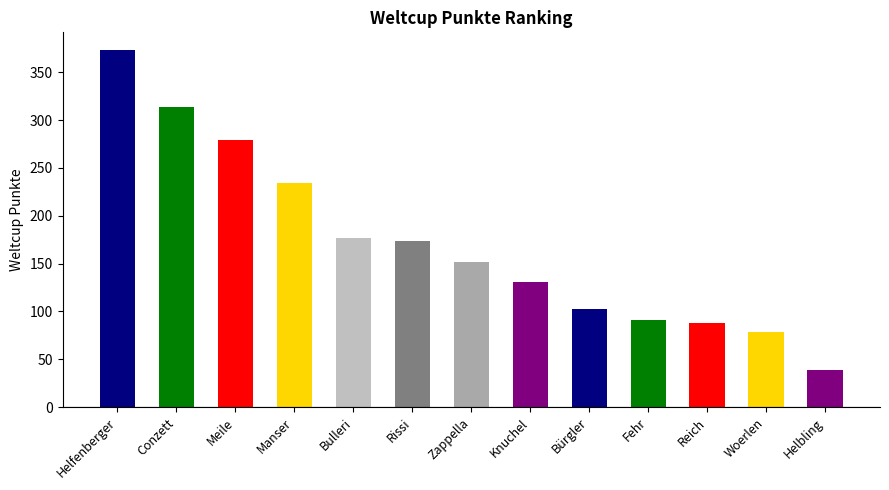

The chart shows a value of 144 at Manser. True or false?

False